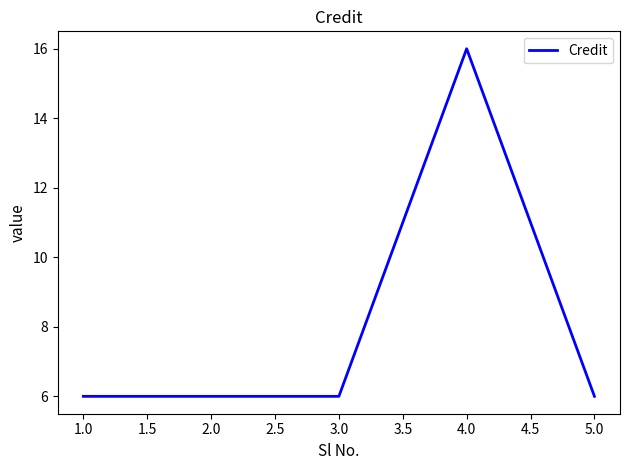

What is the change in value from 1.0 to 4.0?

+10